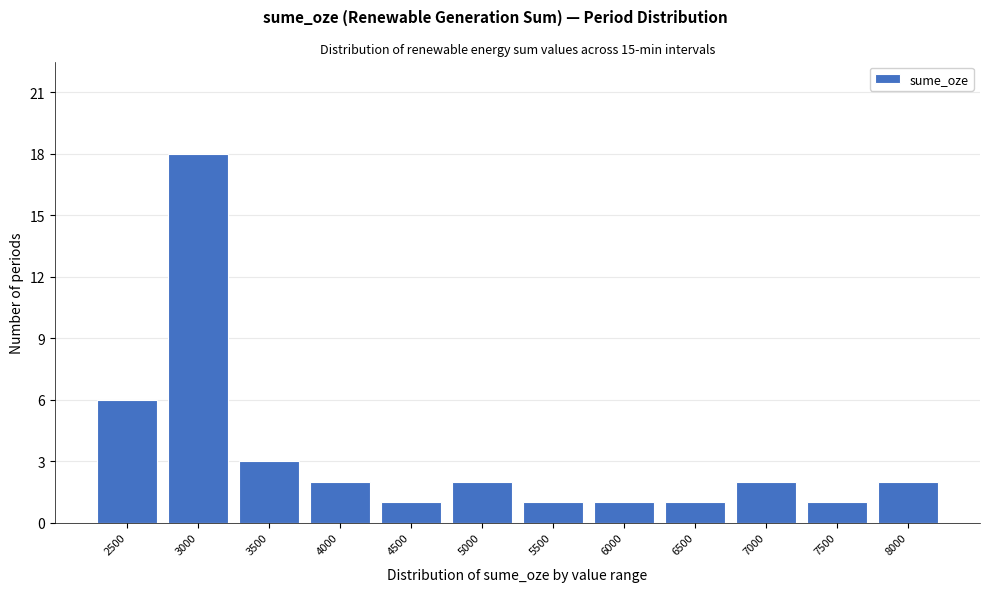

Reading left to right, extract all data points from this chart.

2500=6	3000=18	3500=3	4000=2	4500=1	5000=2	5500=1	6000=1	6500=1	7000=2	7500=1	8000=2